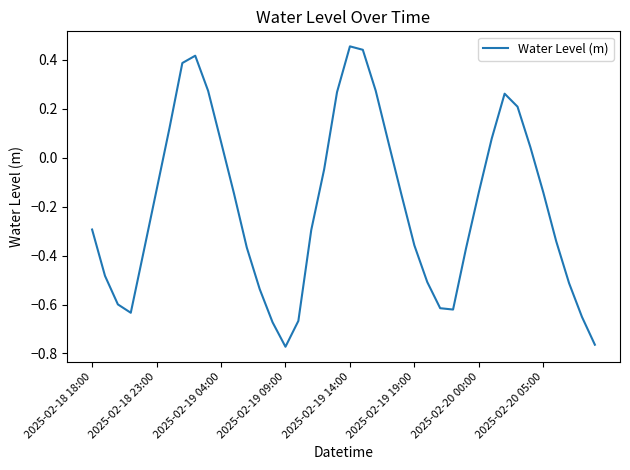

How many values exceed 0?

14